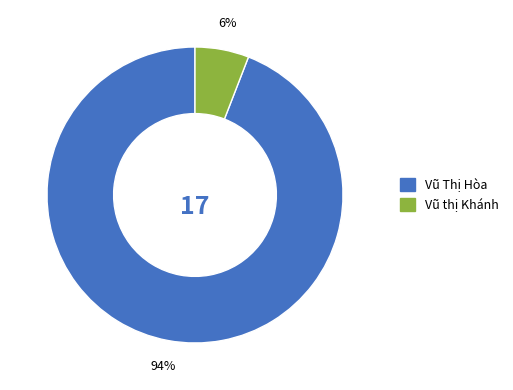

Count the number of slices in the pie.

2